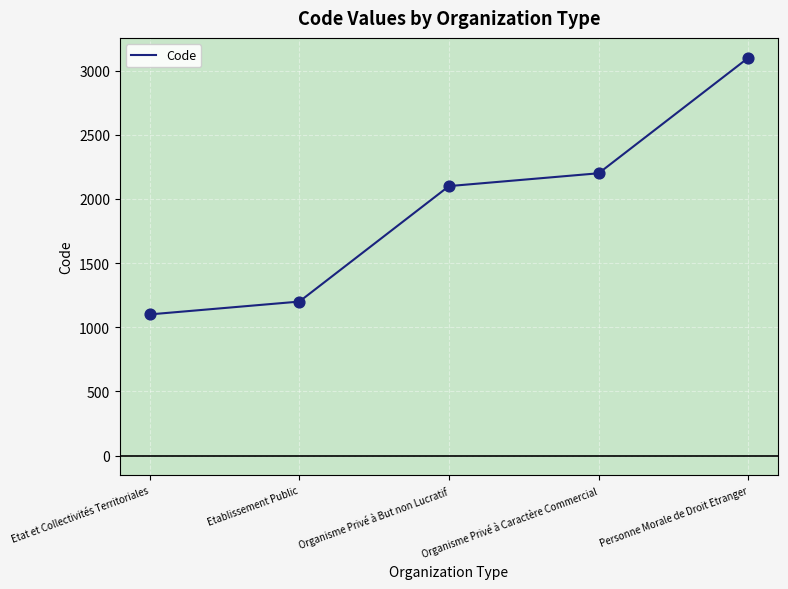

What is the change in value from Organisme Privé à Caractère Commercial to Personne Morale de Droit Etranger?

+900